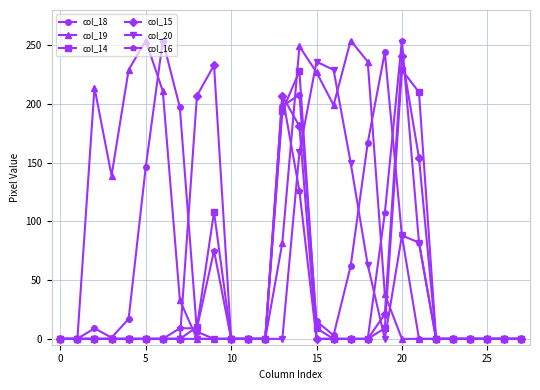

What is the greatest value displayed?

254